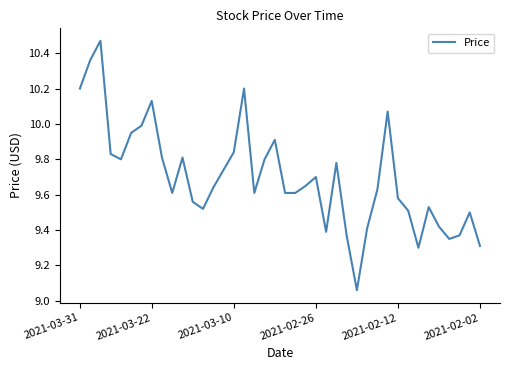

What is the value of the 15th point from the left?

9.7